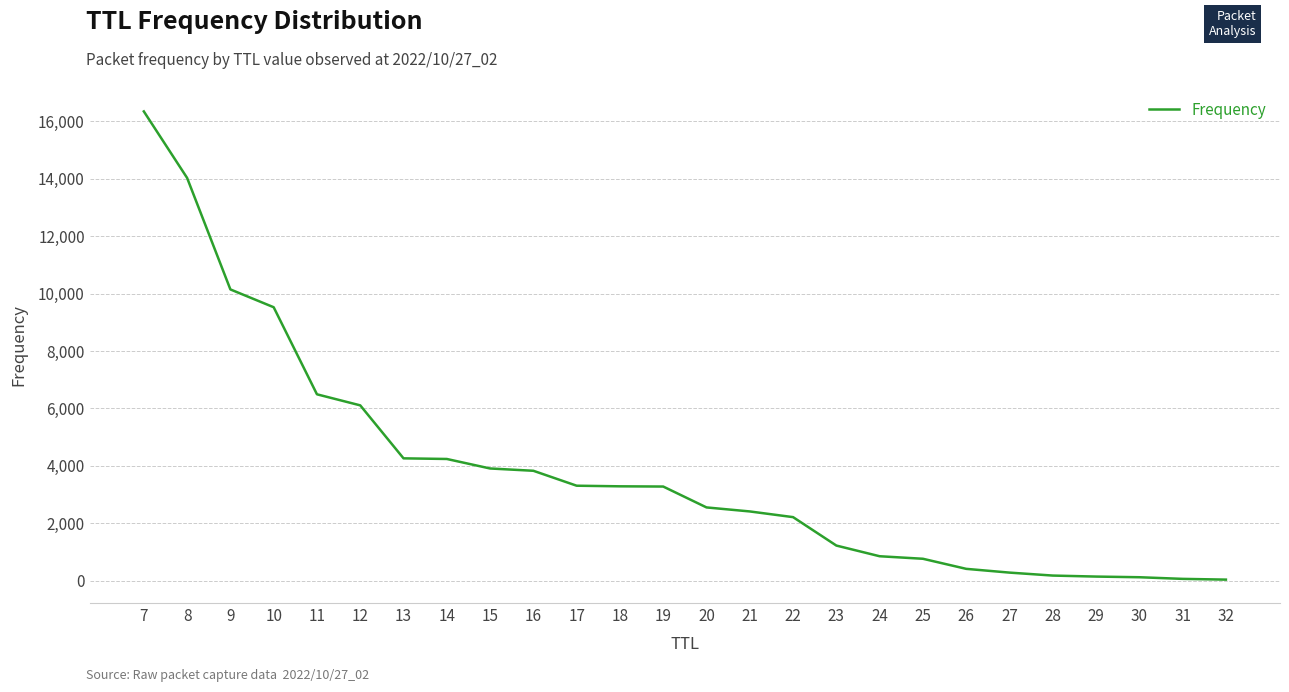

What is the average value?

3846